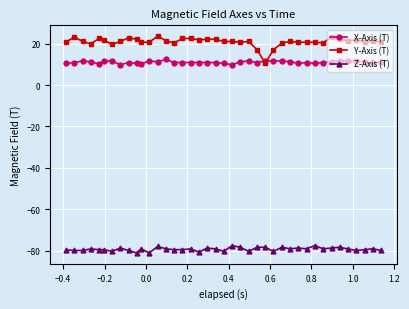

Which series has the largest total across all categories?

Y-Axis (T)